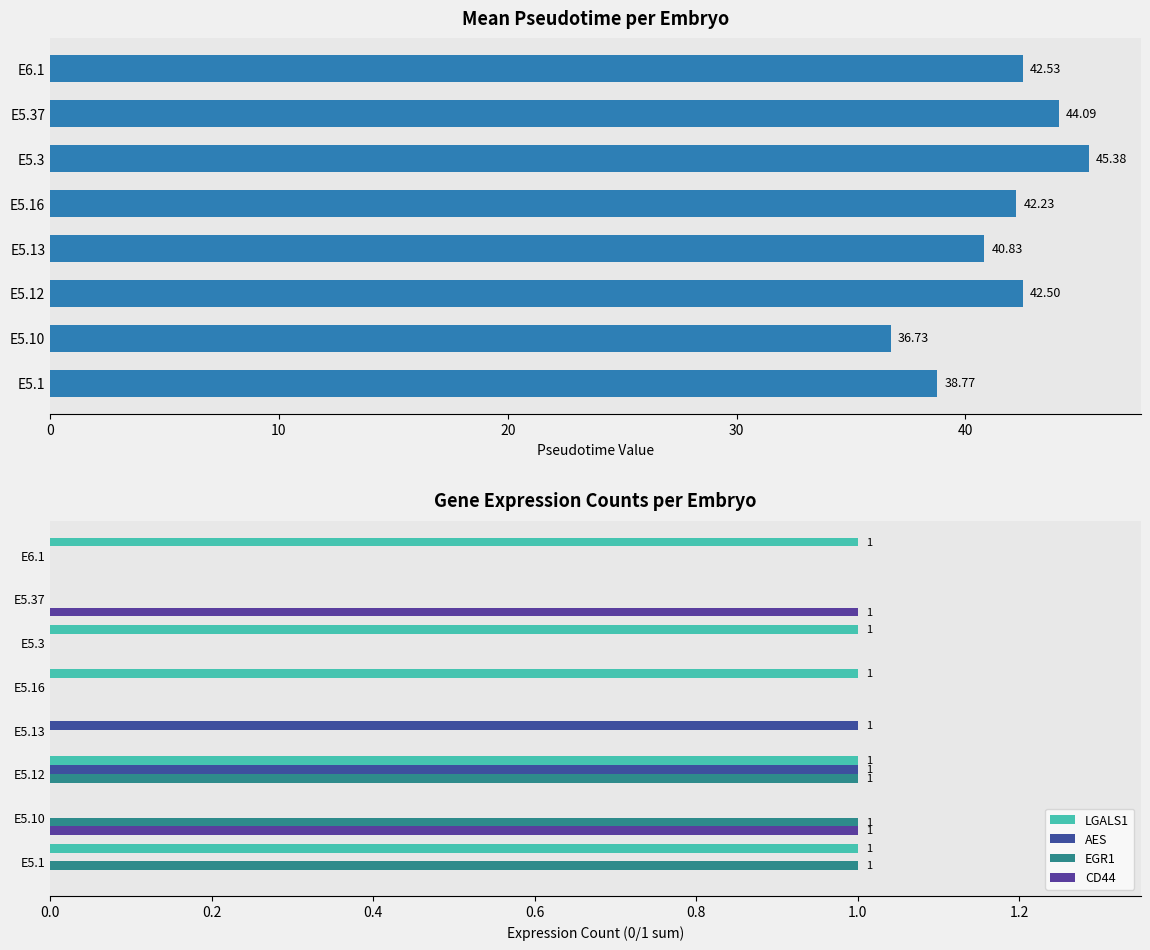

What value does the EGR1 series have at E5.10?

1.0